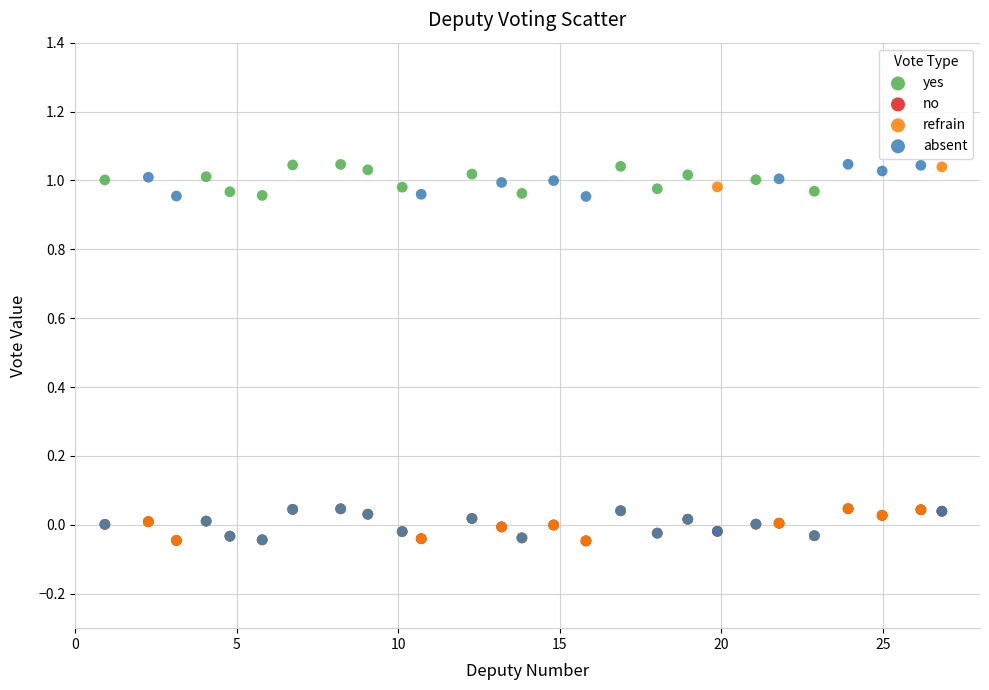

What are all the series names shown in the legend?

yes, no, refrain, absent